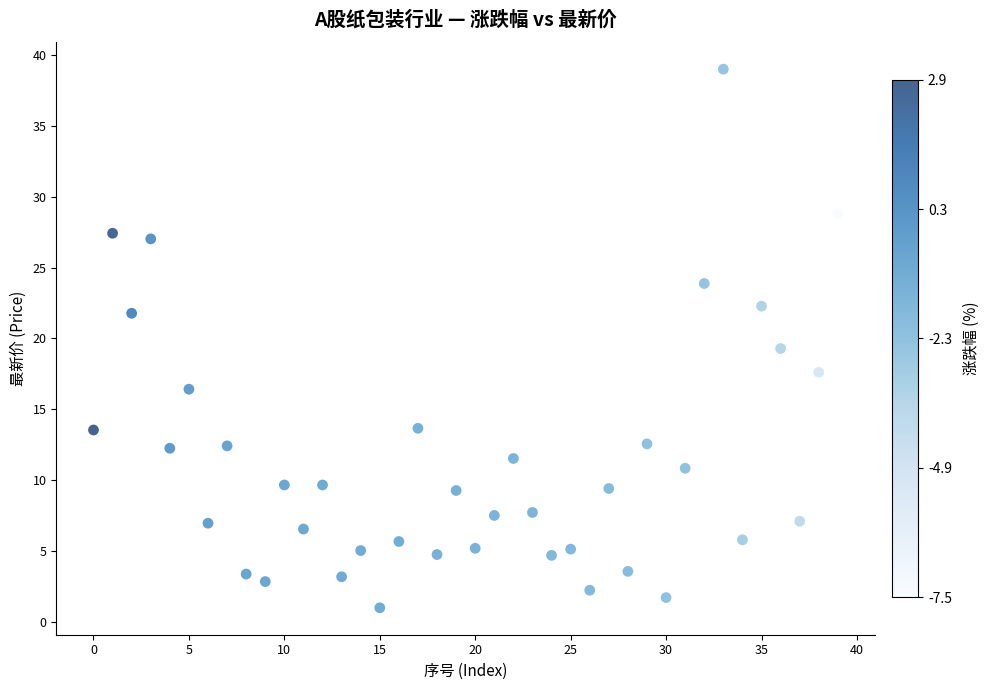

What Y value in the scatter plot is closest to 20?

19.3